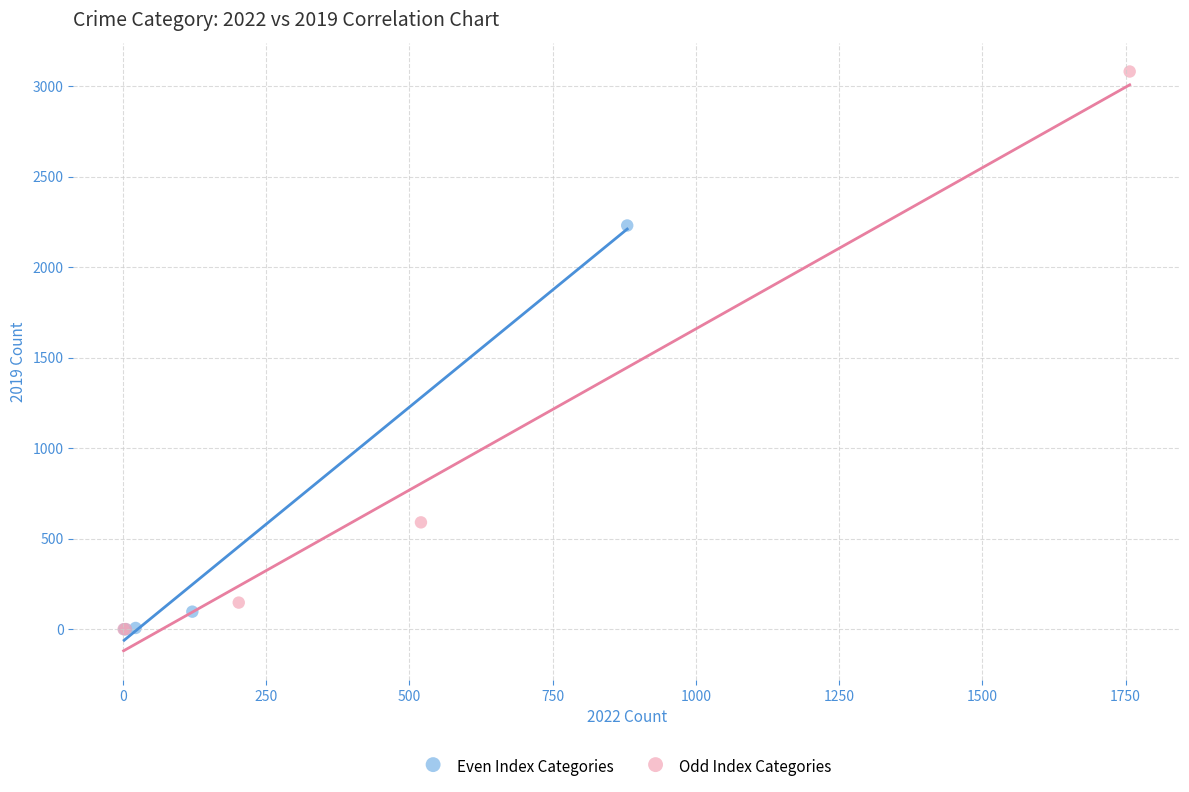

Which series has the widest spread of Y values?

Odd Index Categories